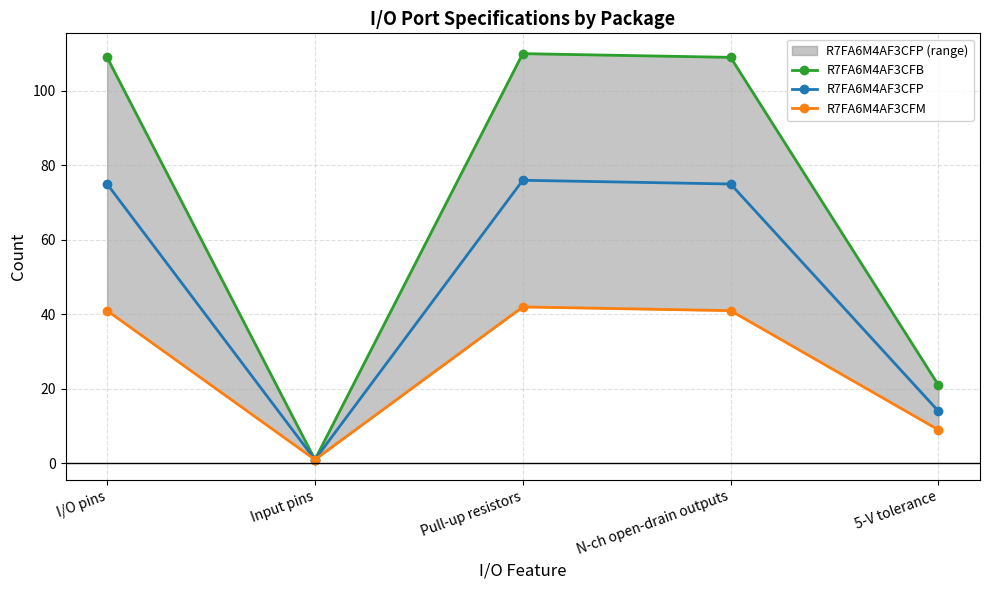

Rank the series by their average value, from lowest to highest.

R7FA6M4AF3CFM, R7FA6M4AF3CFP, R7FA6M4AF3CFB